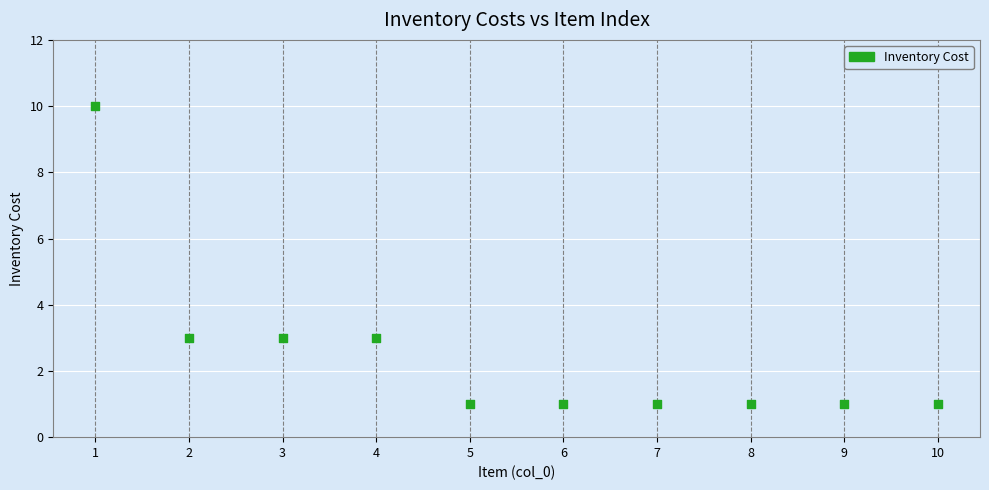

What is the range of Y values (max minus min)?

9